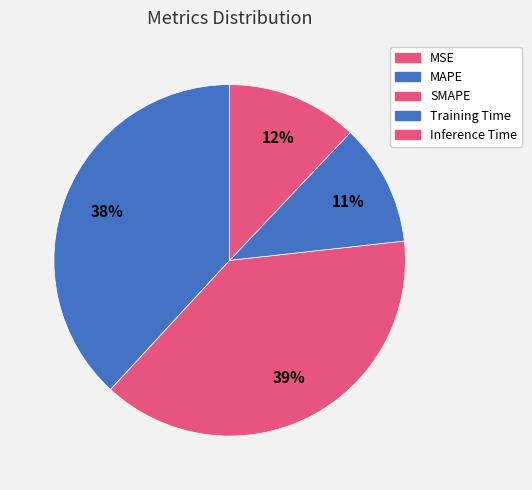

Is Training Time the majority of the pie?

No